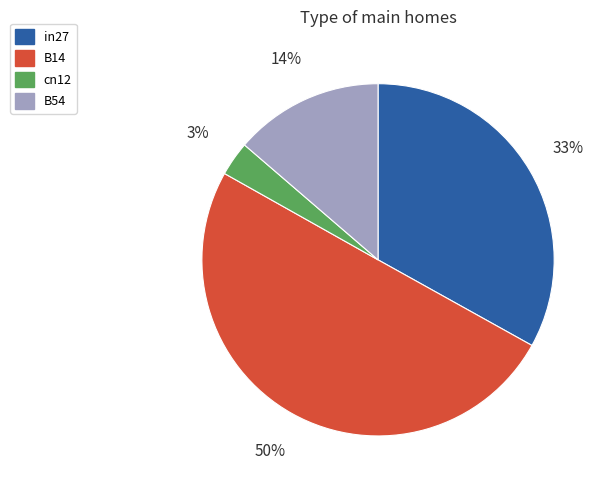

Approximately how many times larger is the value at in27 compared to B14?

0.7